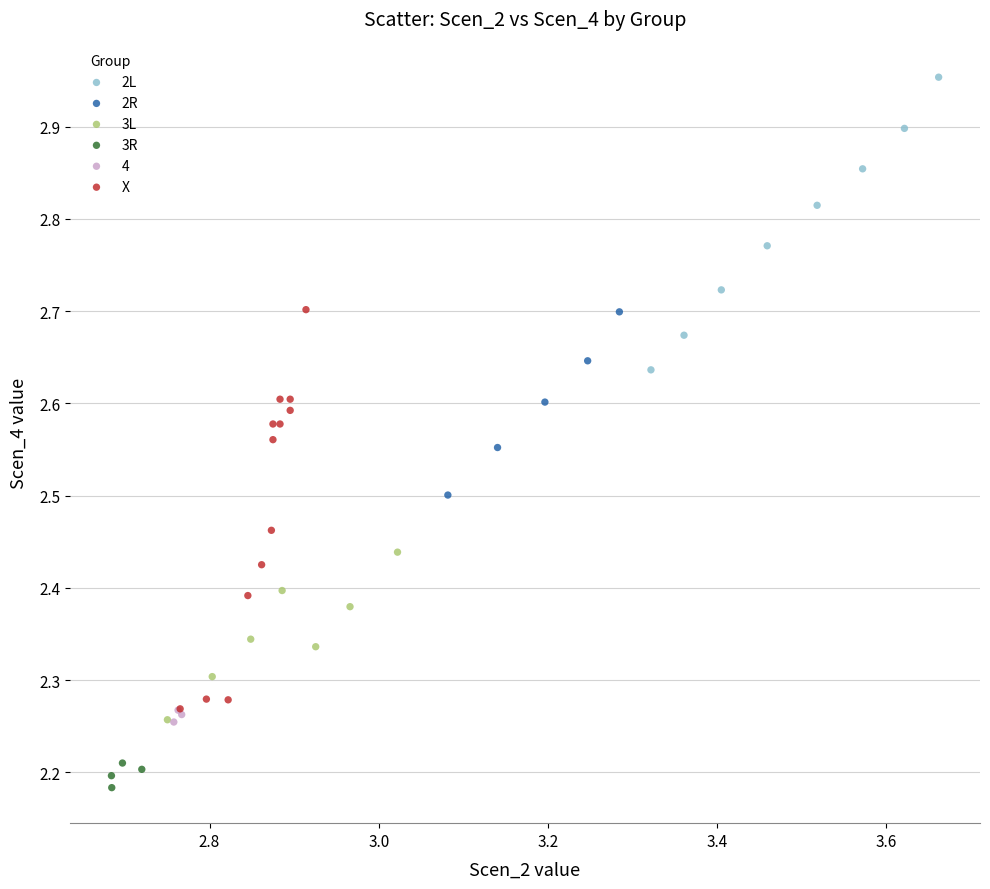

Which series has the widest spread of Y values?

X